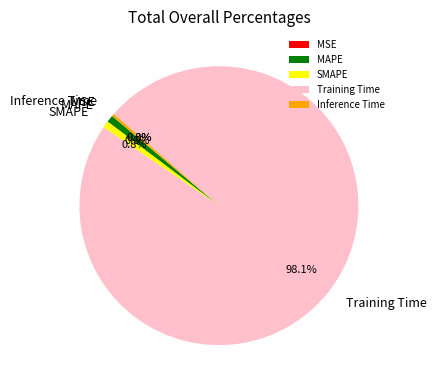

Combined, what portion of the pie is SMAPE and MAPE?

1.6%